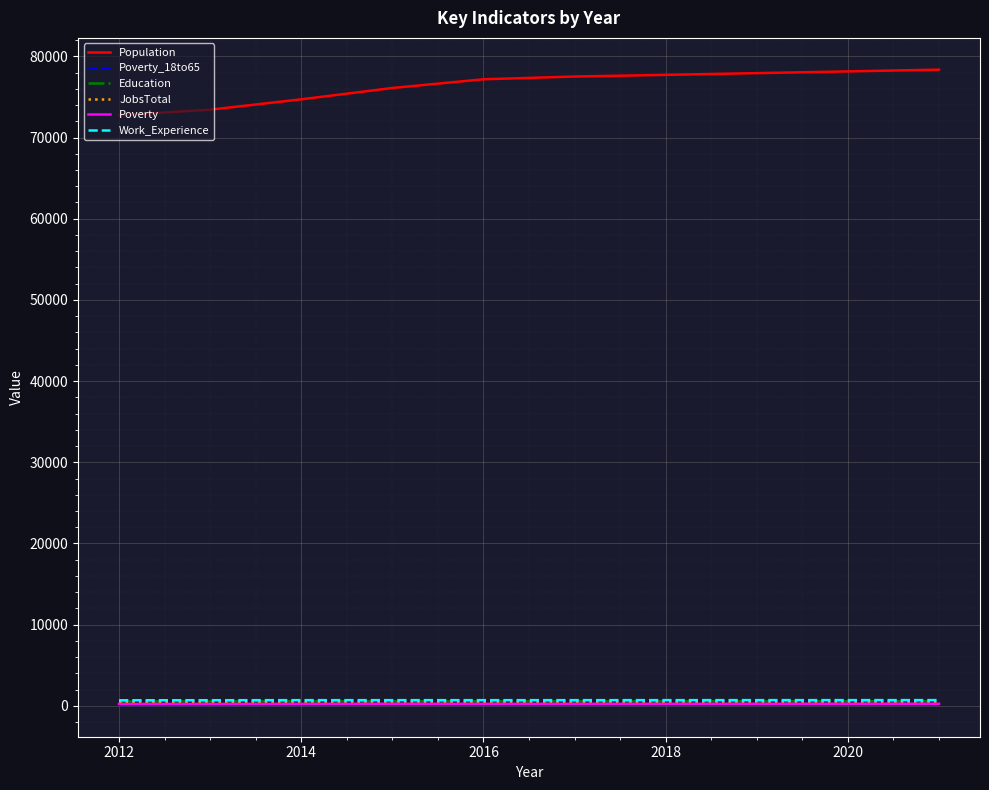

Which series has the largest total across all categories?

Population